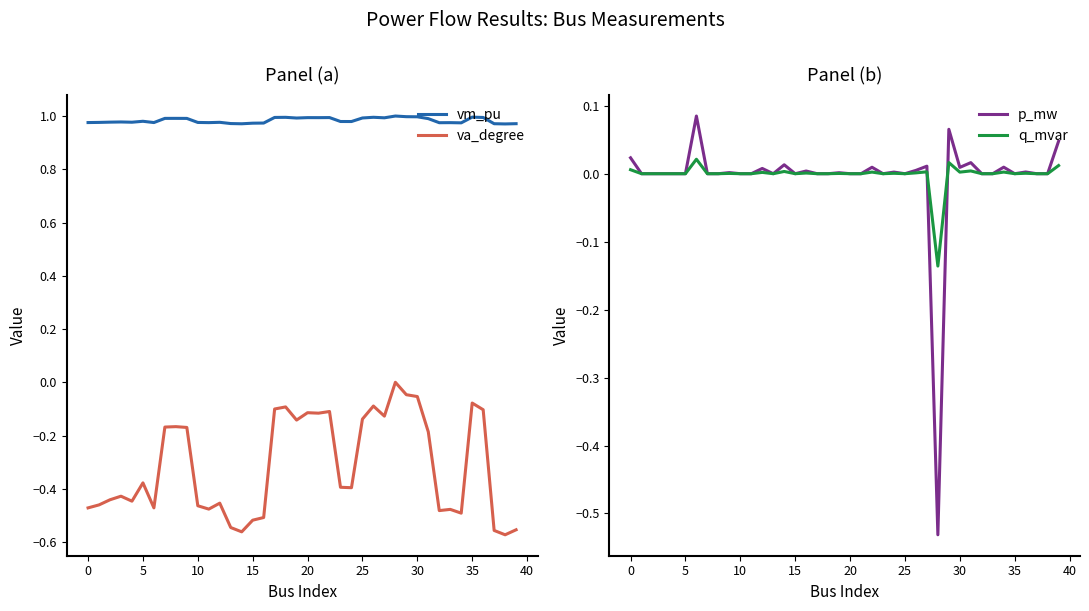

Reading left to right, list all the values displayed in this chart.

vm_pu: 1.0	1.0	1.0	1.0	1.0	1.0	1.0	1.0	1.0	1.0	1.0	1.0	1.0	1.0	1.0	1.0	1.0	1.0	1.0	1.0	1.0	1.0	1.0	1.0	1.0	1.0	1.0	1.0	1.0	1.0	1.0	1.0	1.0	1.0	1.0	1.0	1.0	1.0	1.0	1.0
va_degree: -0.5	-0.5	-0.4	-0.4	-0.4	-0.4	-0.5	-0.2	-0.2	-0.2	-0.5	-0.5	-0.5	-0.5	-0.6	-0.5	-0.5	-0.1	-0.1	-0.1	-0.1	-0.1	-0.1	-0.4	-0.4	-0.1	-0.1	-0.1	0.0	-0.0	-0.1	-0.2	-0.5	-0.5	-0.5	-0.1	-0.1	-0.6	-0.6	-0.6
p_mw: 0.0	0.0	0.0	0.0	0.0	0.0	0.1	0.0	0.0	0.0	0.0	0.0	0.0	0.0	0.0	0.0	0.0	0.0	0.0	0.0	0.0	0.0	0.0	0.0	0.0	0.0	0.0	0.0	-0.5	0.1	0.0	0.0	0.0	0.0	0.0	0.0	0.0	0.0	0.0	0.0
q_mvar: 0.0	0.0	0.0	0.0	0.0	0.0	0.0	0.0	0.0	0.0	0.0	0.0	0.0	0.0	0.0	0.0	0.0	0.0	0.0	0.0	0.0	0.0	0.0	0.0	0.0	0.0	0.0	0.0	-0.1	0.0	0.0	0.0	0.0	0.0	0.0	0.0	0.0	0.0	0.0	0.0